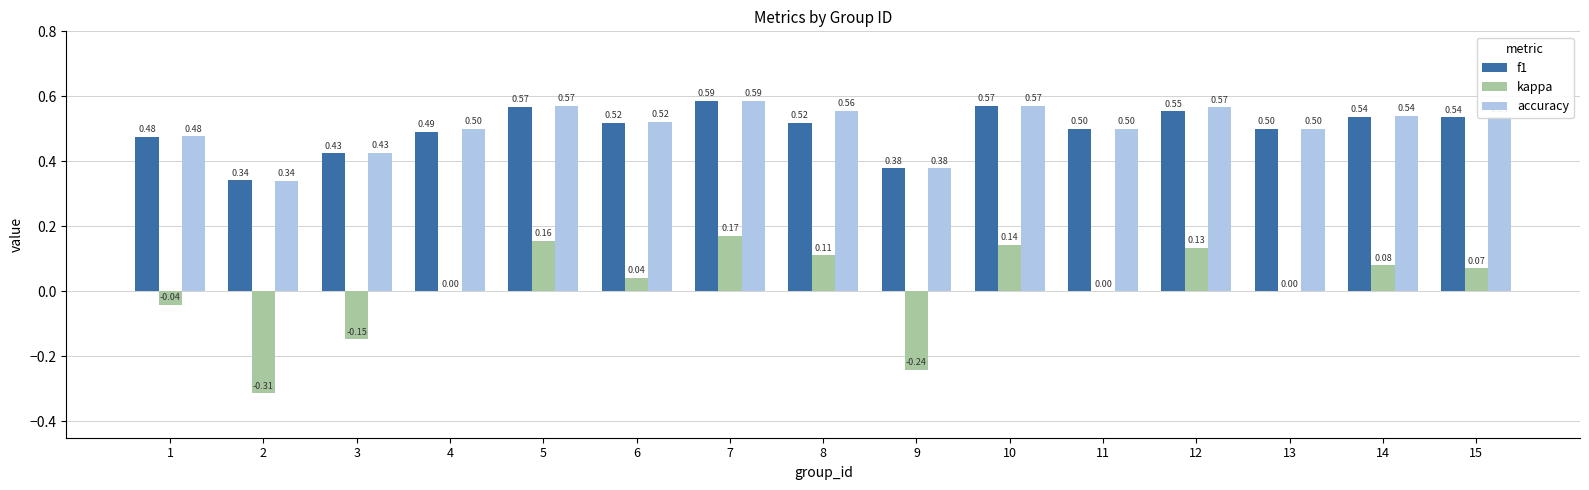

What is the sum of all f1 values?

7.5